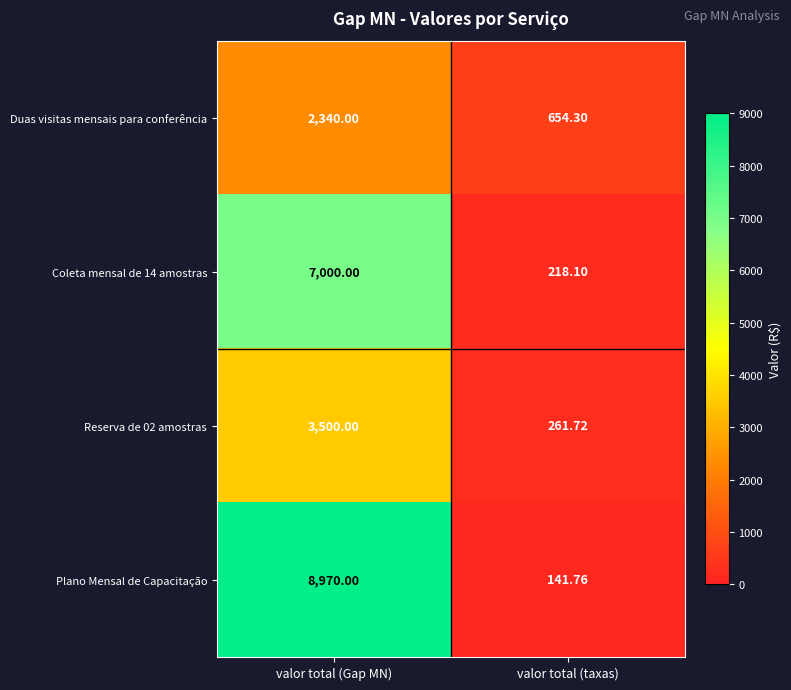

Which series has the widest spread of values?

Plano Mensal de Capacitação